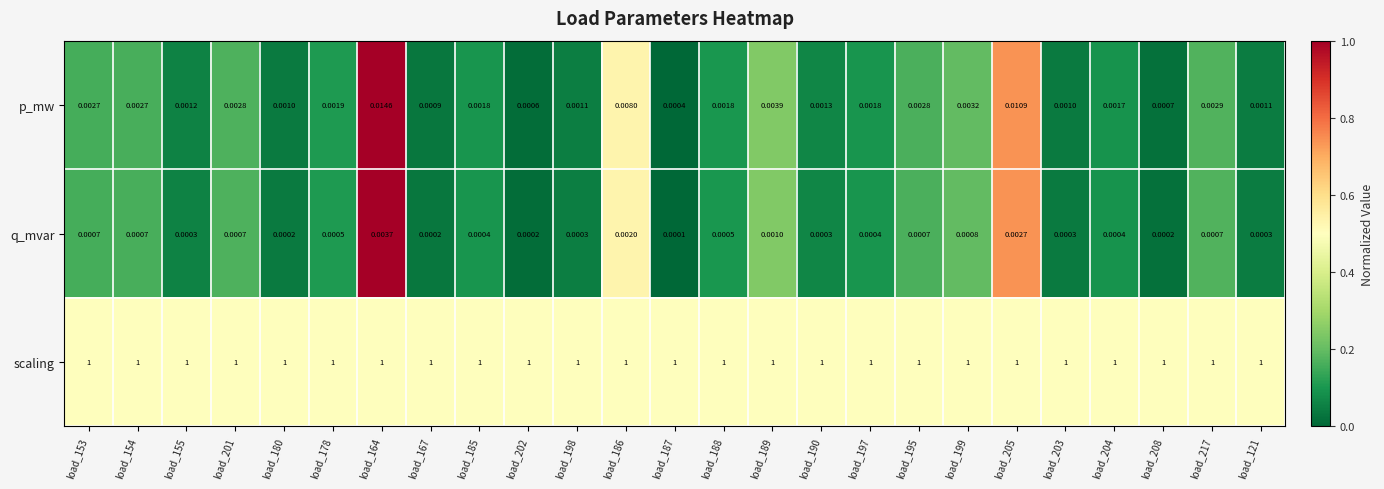

Which series changed the most between load_202 and load_195?

p_mw